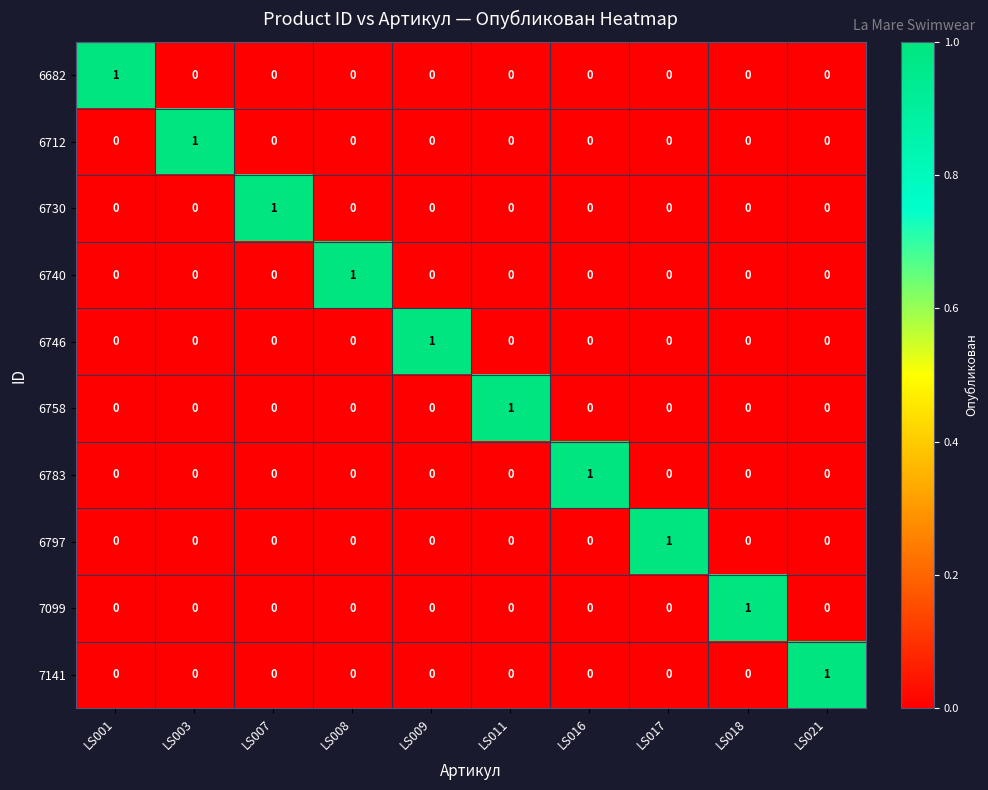

At which label does 6682 reach its peak?

LS001